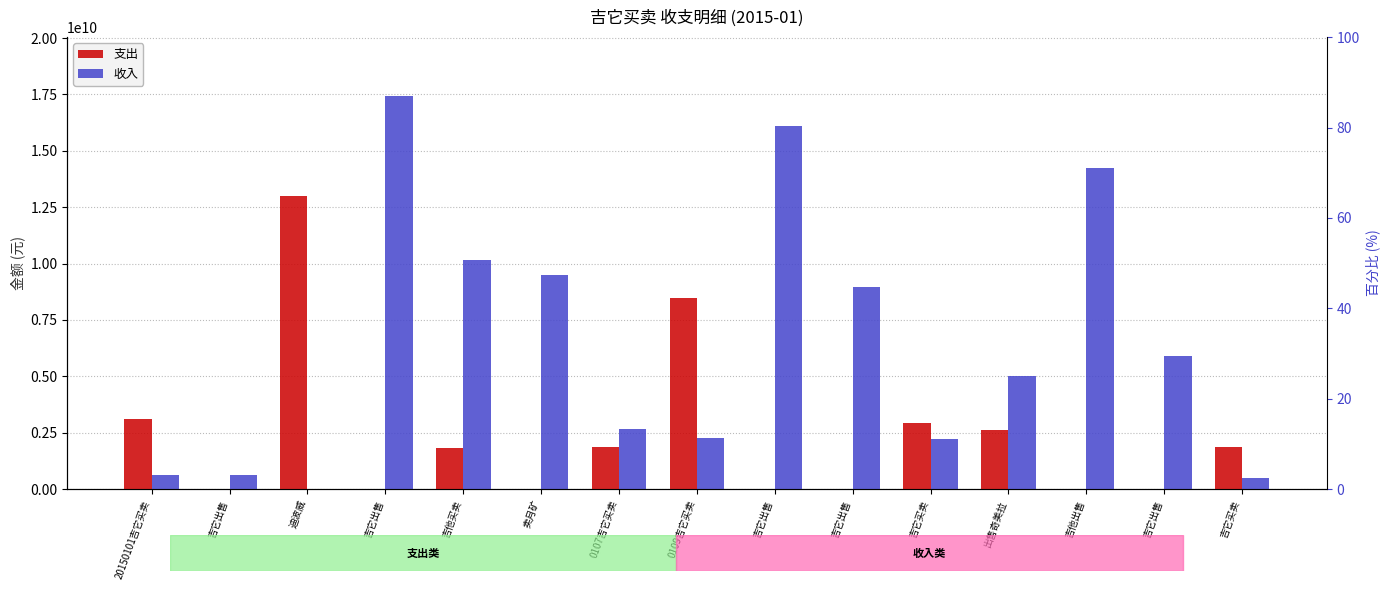

What is the sum of the 支出 values at 卖月矿 and 20150101吉它买卖?

3126732000